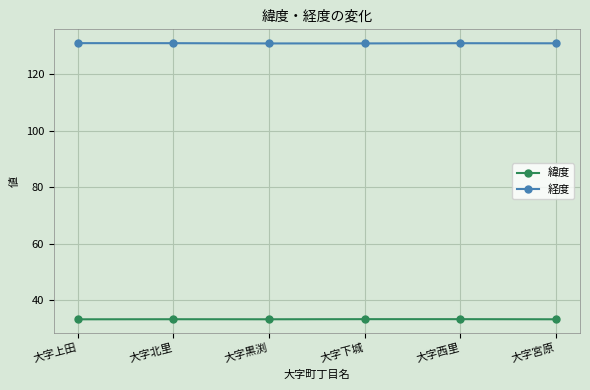

Which series has the largest total across all categories?

経度